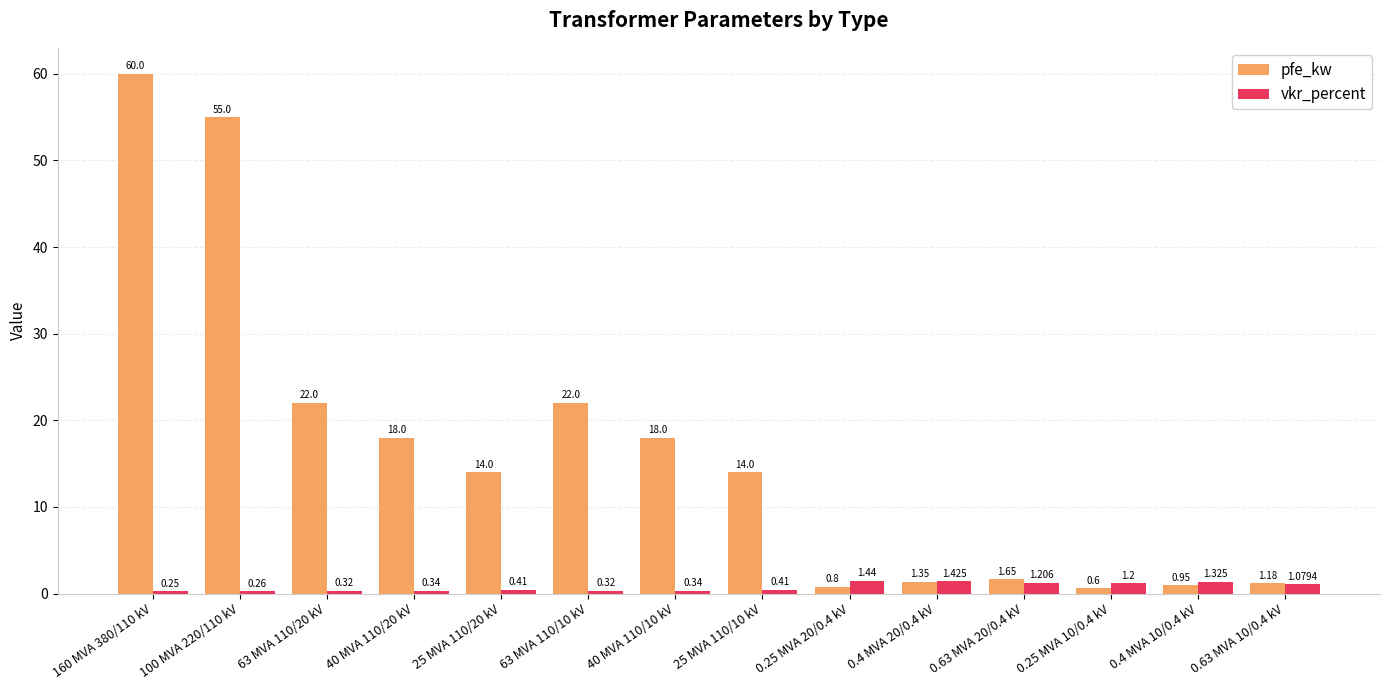

What is the label of the 5th bar from the left?

25 MVA 110/20 kV